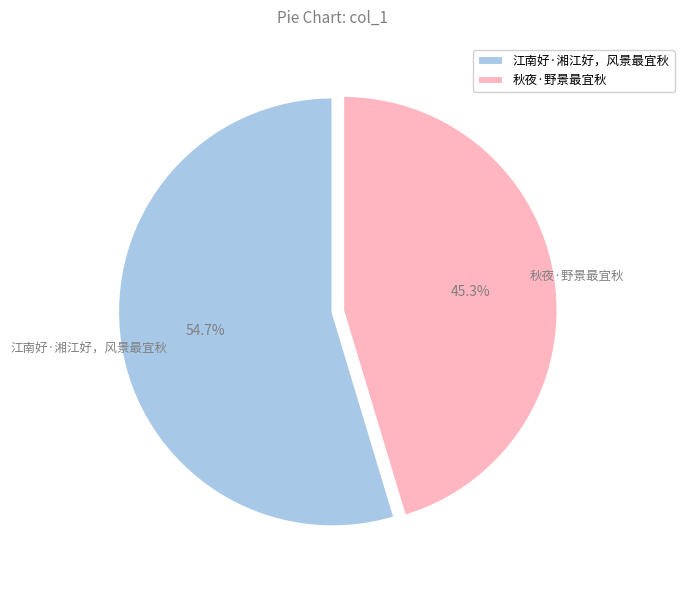

To the nearest percent, what is the average slice percentage?

50%